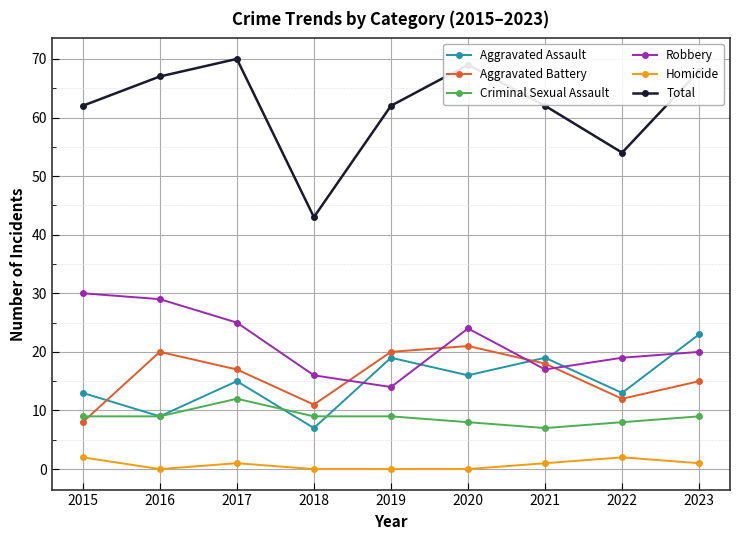

How many series are shown in this chart?

6